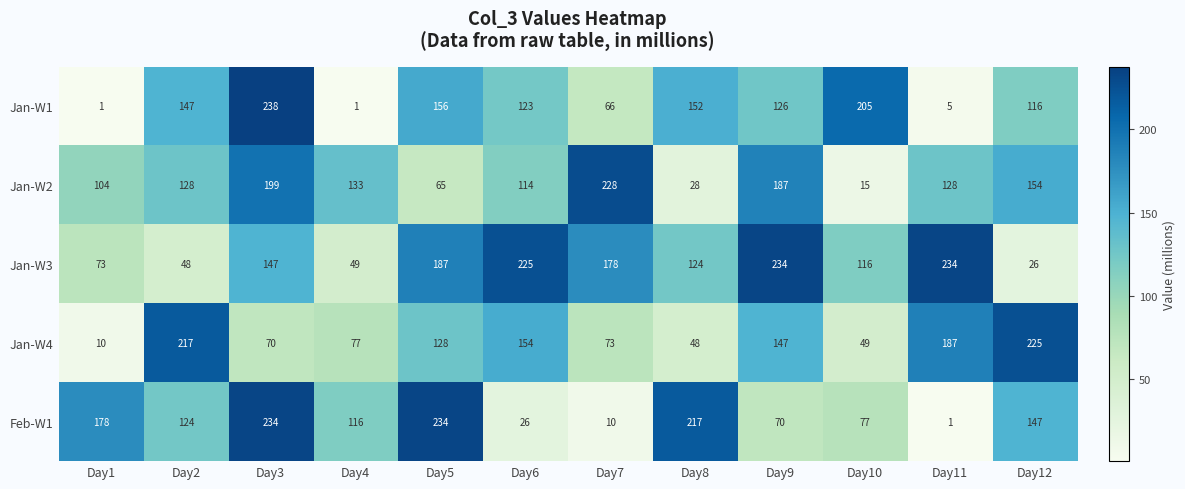

At how many categories does at least one series exceed 119?

12